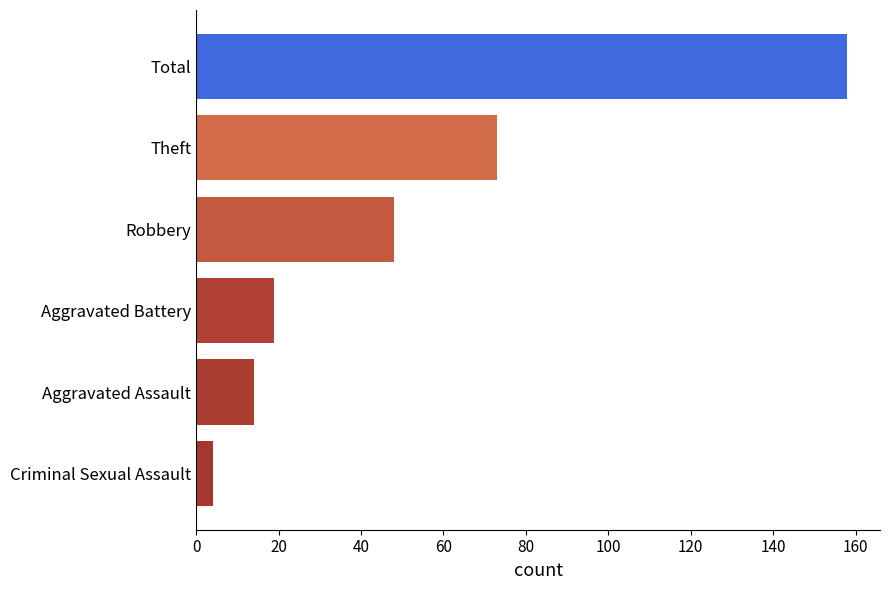

Reading top to bottom, list all the values displayed in this chart.

Total=158	Theft=73	Robbery=48	Aggravated Battery=19	Aggravated Assault=14	Criminal Sexual Assault=4